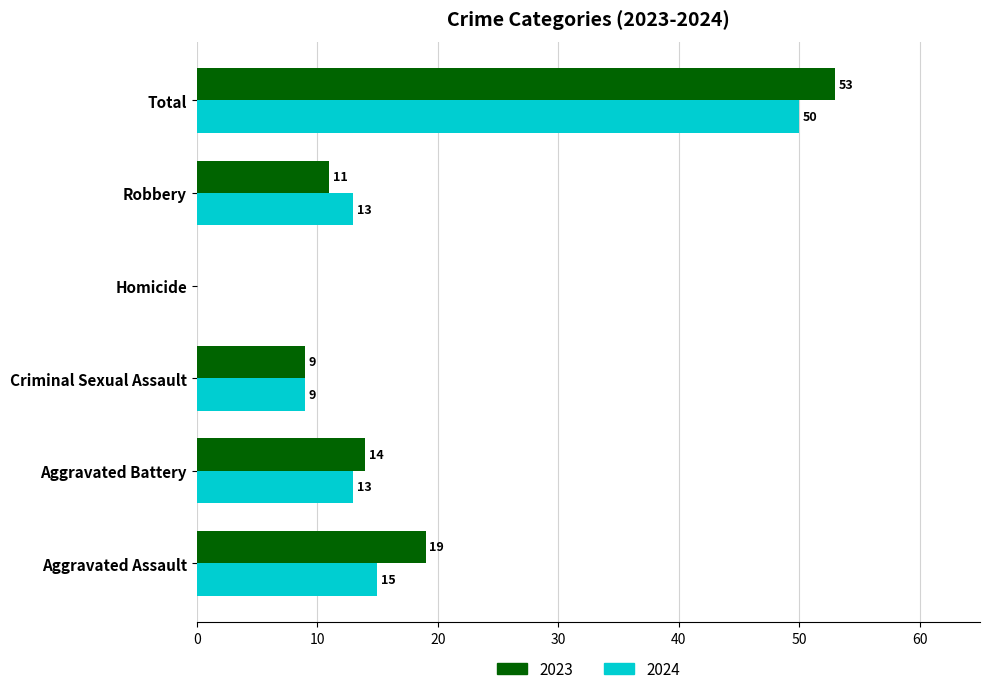

What is the sum of the 2024 values at Aggravated Assault and Aggravated Battery?

28